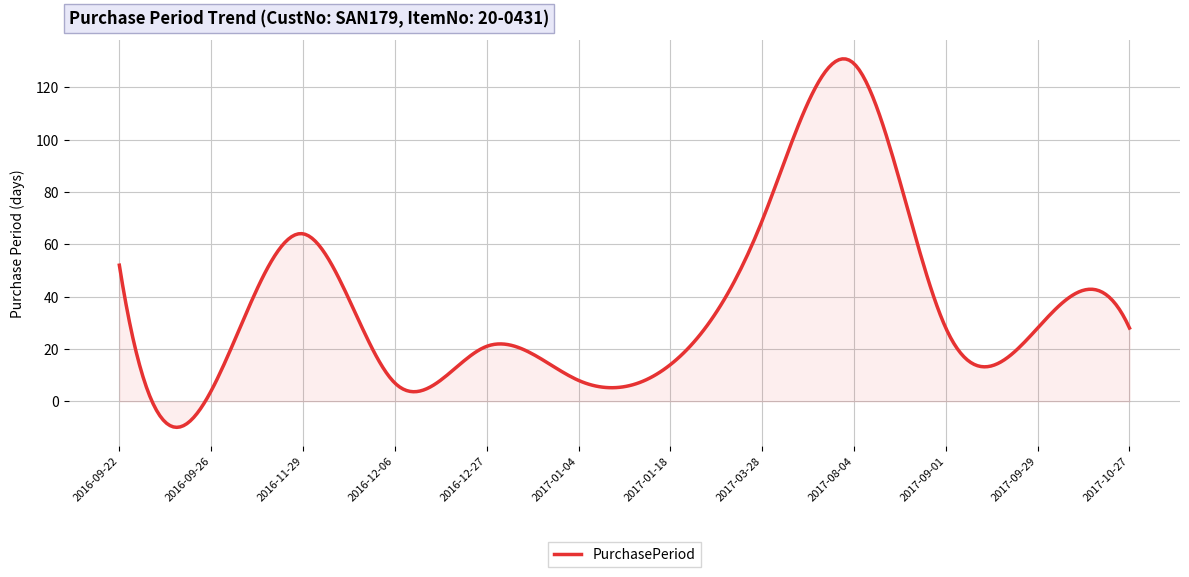

What is the smallest value displayed?

-9.9